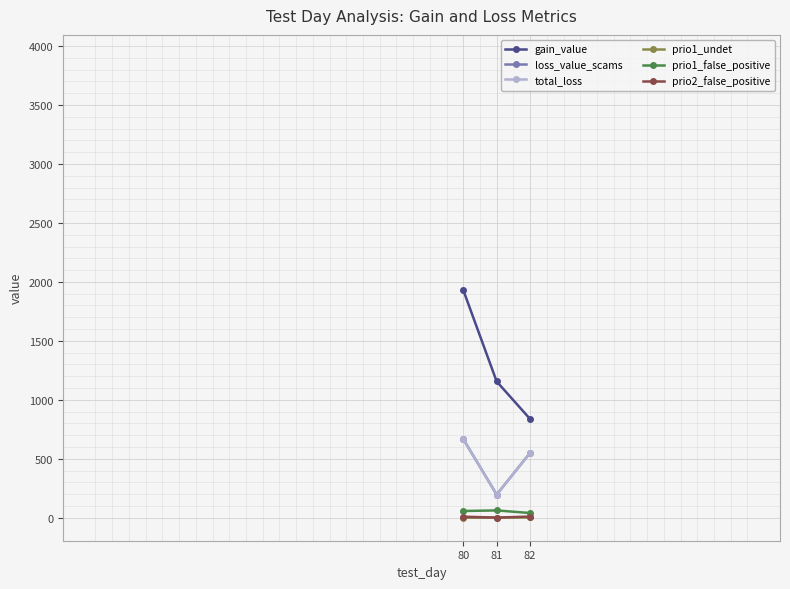

Read the prio1_false_positive value at 80.

57.0